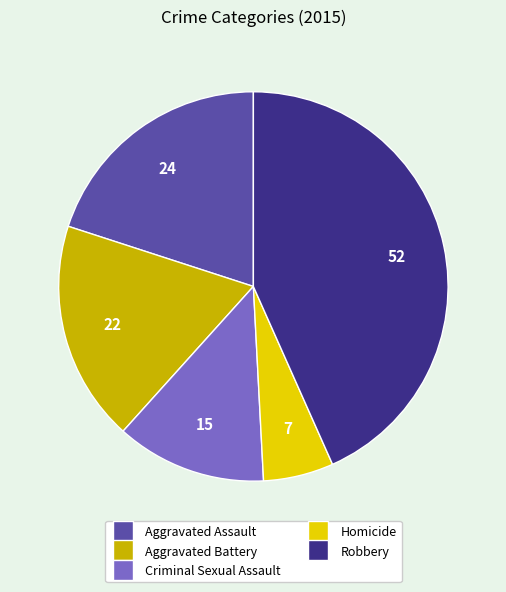

How many segments does this pie chart have?

5